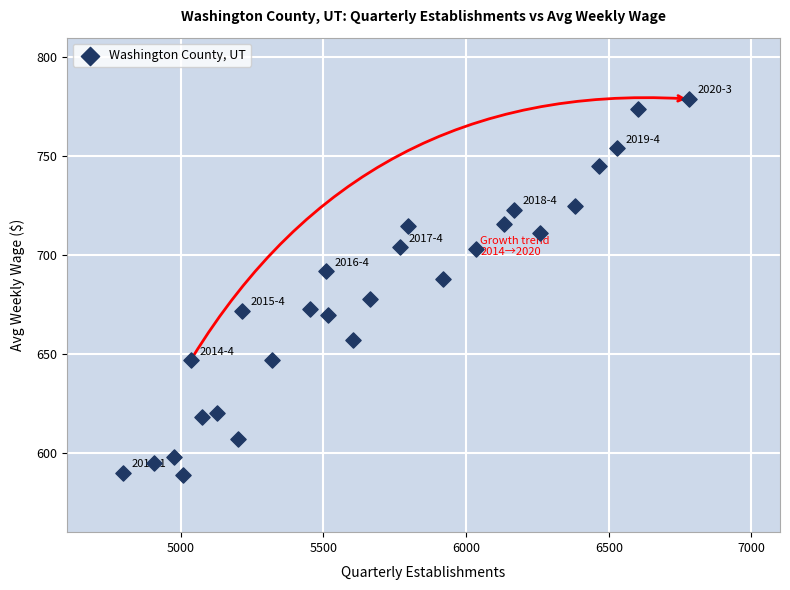

What is the range of Y values (max minus min)?

190